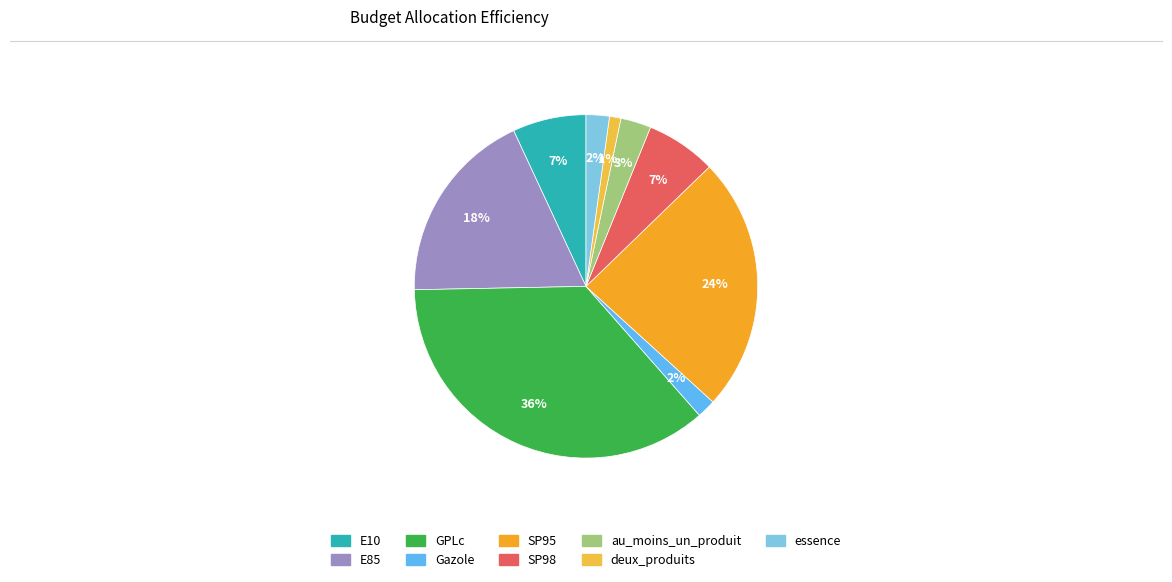

Is E10 the majority of the pie?

No